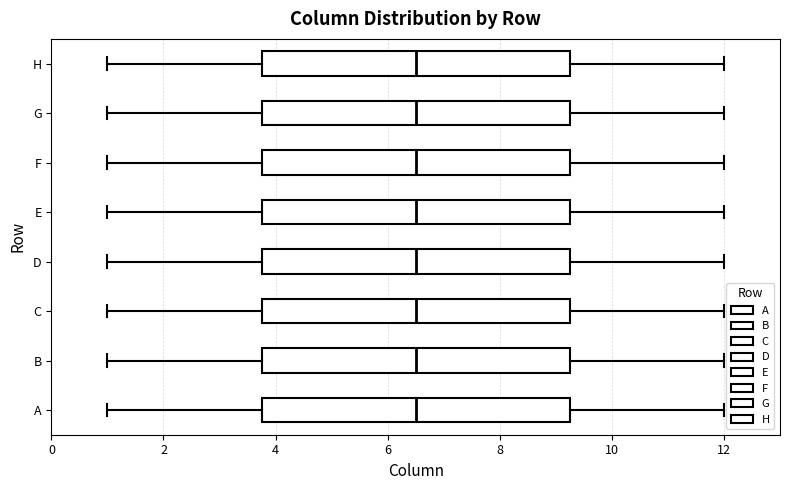

Reading bottom to top, transcribe this box plot: for each box, give where its median line is, the range the box spans, and where its two whiskers end, as read against the x-axis. The values are not printed on the chart, so give them approximately, as read against the axis.

A: median 6.6, box 3.8 to 9.2, whiskers 1.0 to 12.0
B: median 6.6, box 3.8 to 9.2, whiskers 1.0 to 12.0
C: median 6.6, box 3.8 to 9.2, whiskers 1.0 to 12.0
D: median 6.6, box 3.8 to 9.2, whiskers 1.0 to 12.0
E: median 6.6, box 3.8 to 9.2, whiskers 1.0 to 12.0
F: median 6.6, box 3.8 to 9.2, whiskers 1.0 to 12.0
G: median 6.6, box 3.8 to 9.2, whiskers 1.0 to 12.0
H: median 6.6, box 3.8 to 9.2, whiskers 1.0 to 12.0